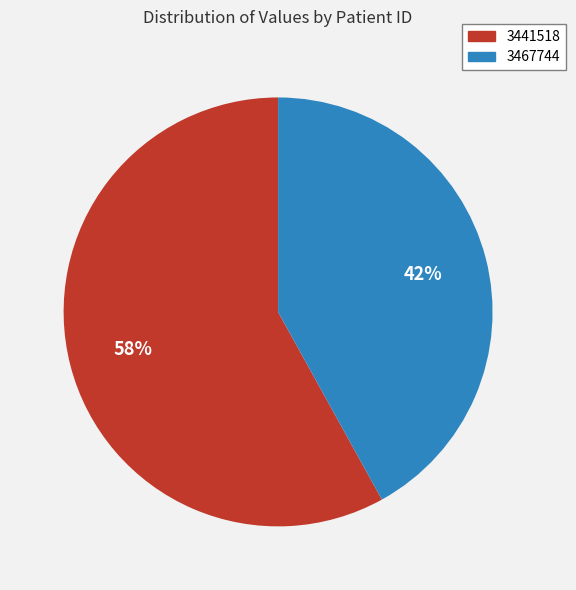

What percentage is the 3441518 slice, to the nearest percent?

58%